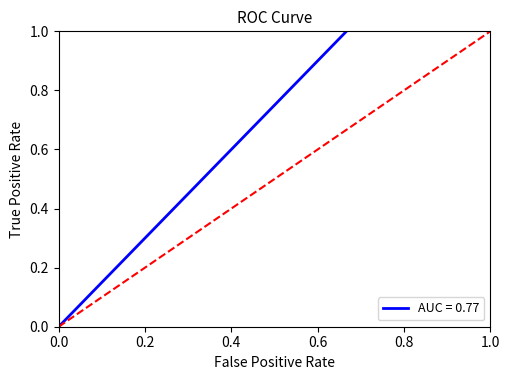

What is the average value?

0.5